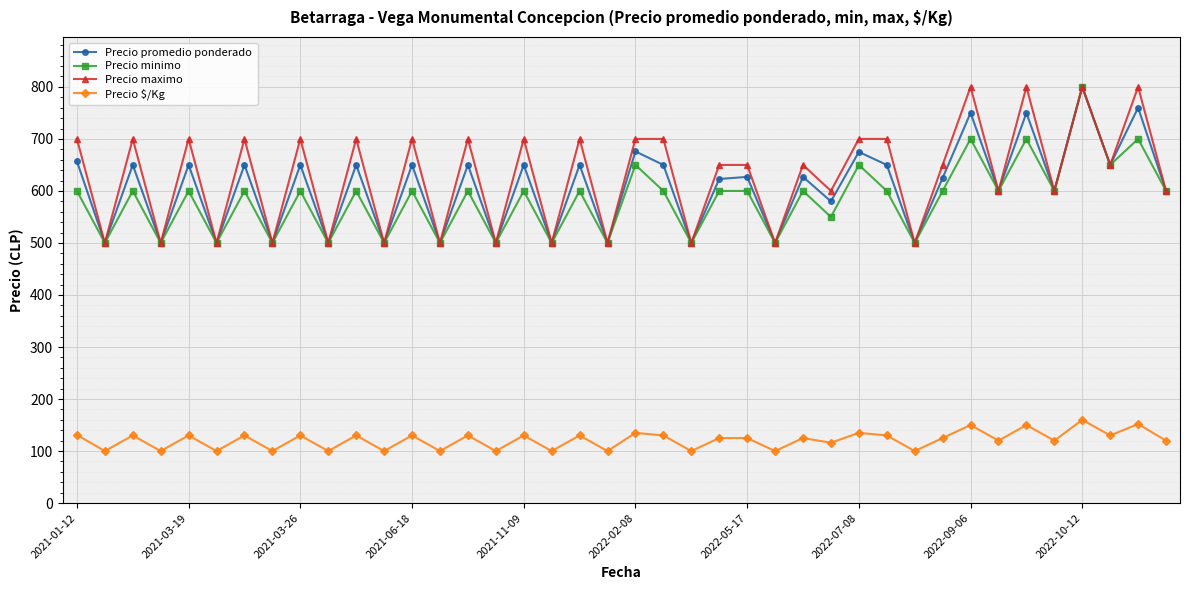

What is the sum of all Precio $/Kg values?

4849